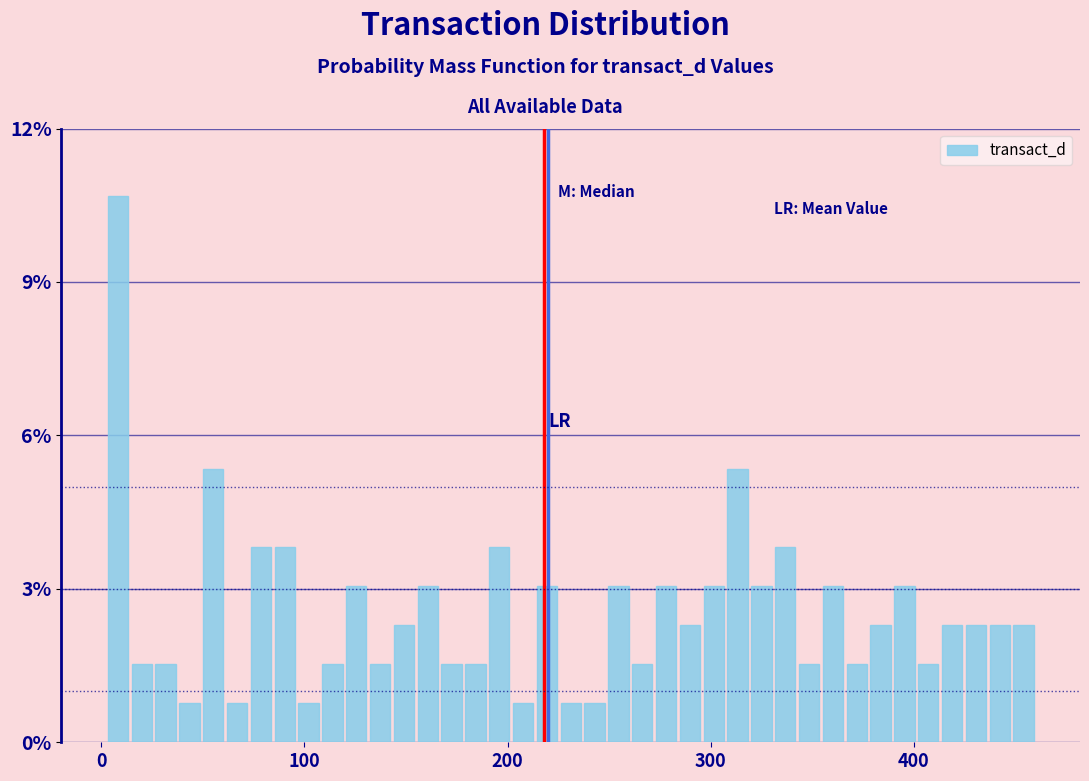

Read against the x-axis, roughly where is the centre of the tallest bar?

10